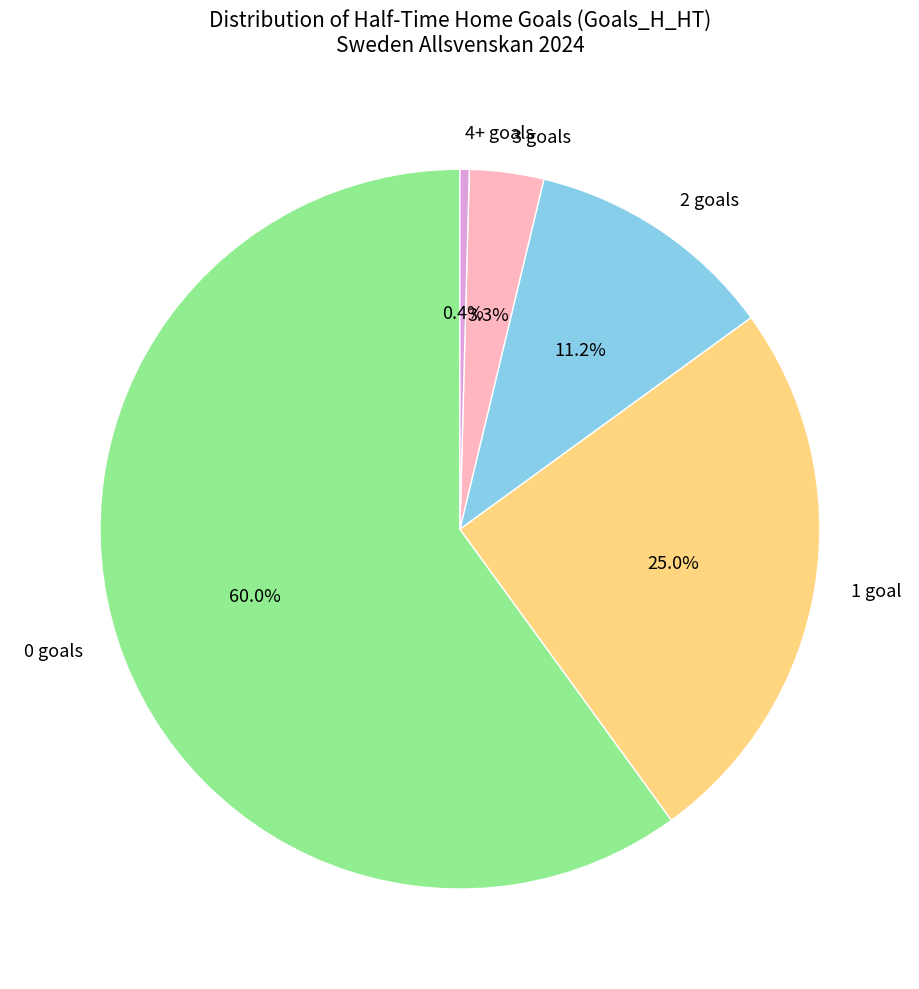

Which has a higher value, 0 goals or 2 goals?

0 goals